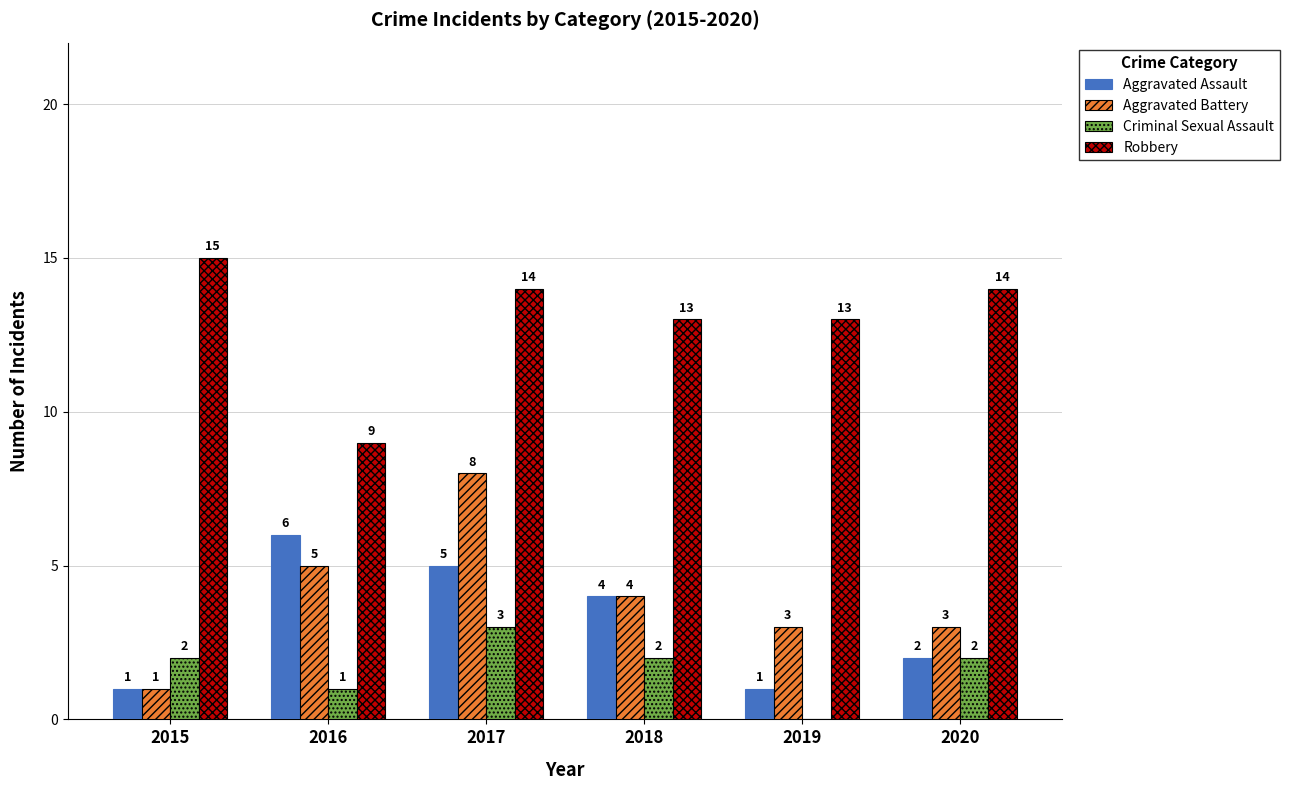

The Criminal Sexual Assault series shows 1 at 2020. True or false?

False